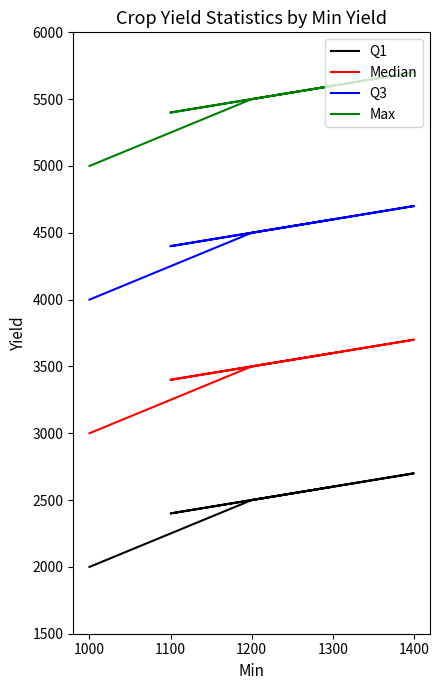

What is the greatest value displayed?

5700